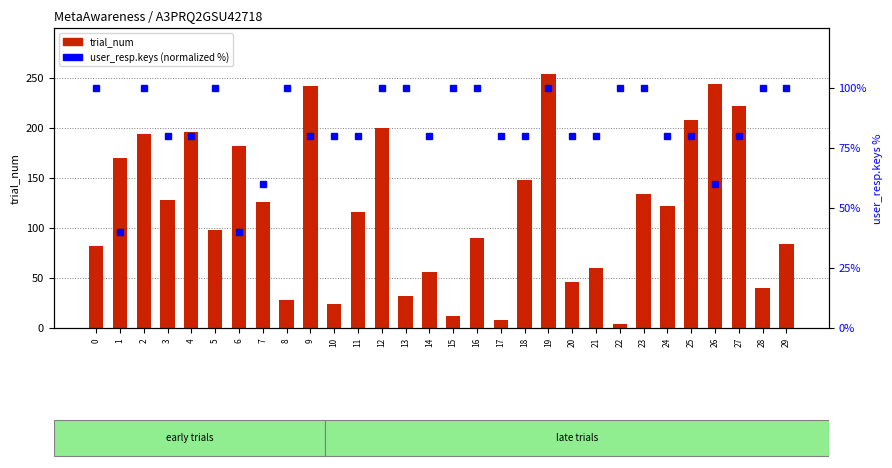

The trial_num series shows 287 at 2. True or false?

False